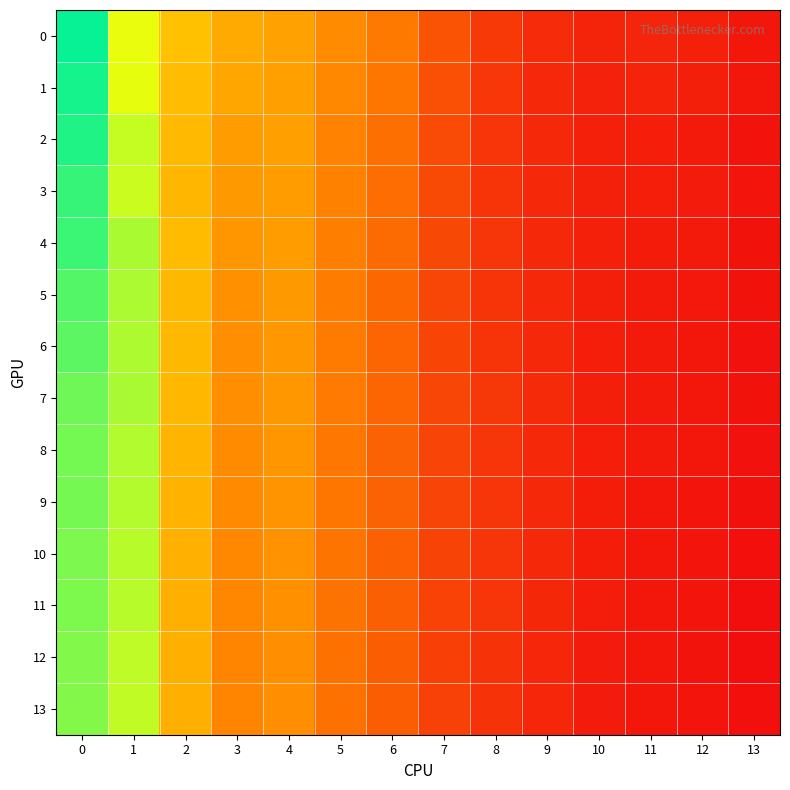

Rank the series by their maximum value, from highest to lowest.

0, 1, 2, 3, 4, 5, 6, 7, 8, 9, 10, 11, 12, 13